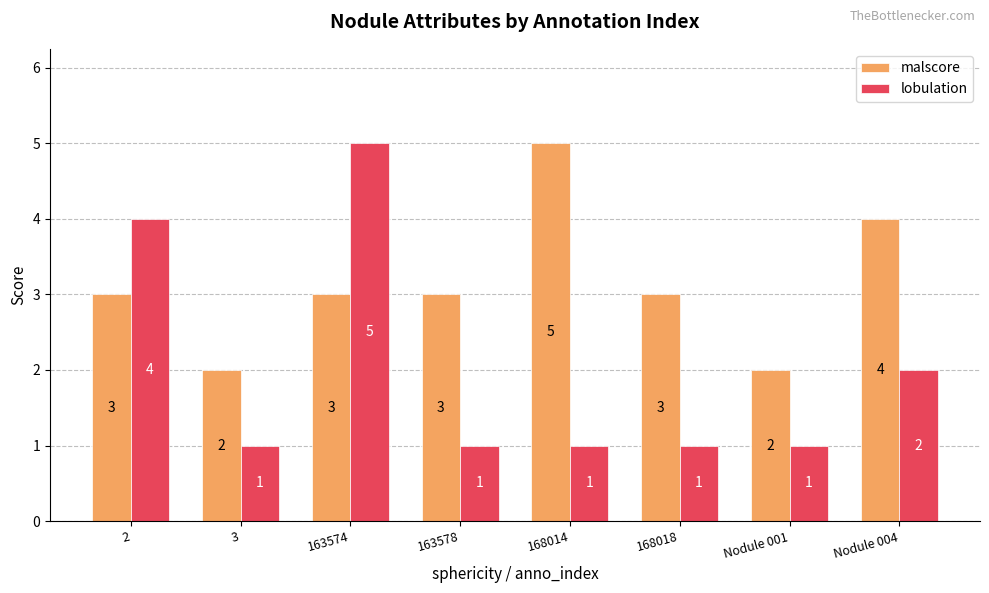

Is the value of lobulation at 163574 greater than the value of malscore at 163578?

Yes